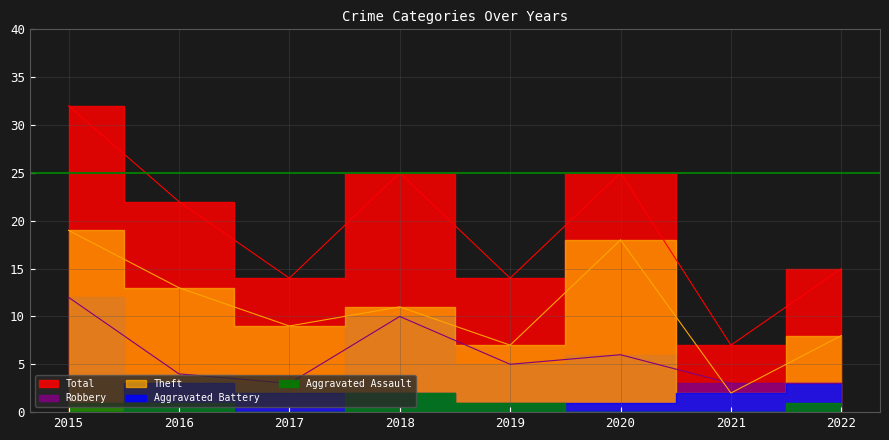

Which series has the largest total across all categories?

Total